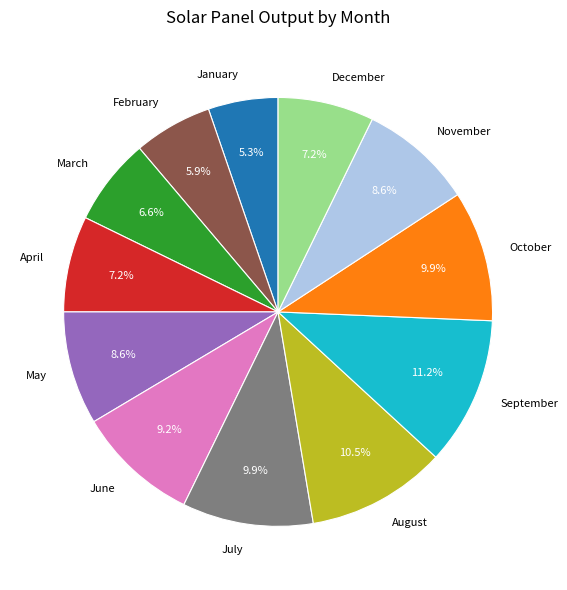

What percentage is NOT represented by March?

93.4%